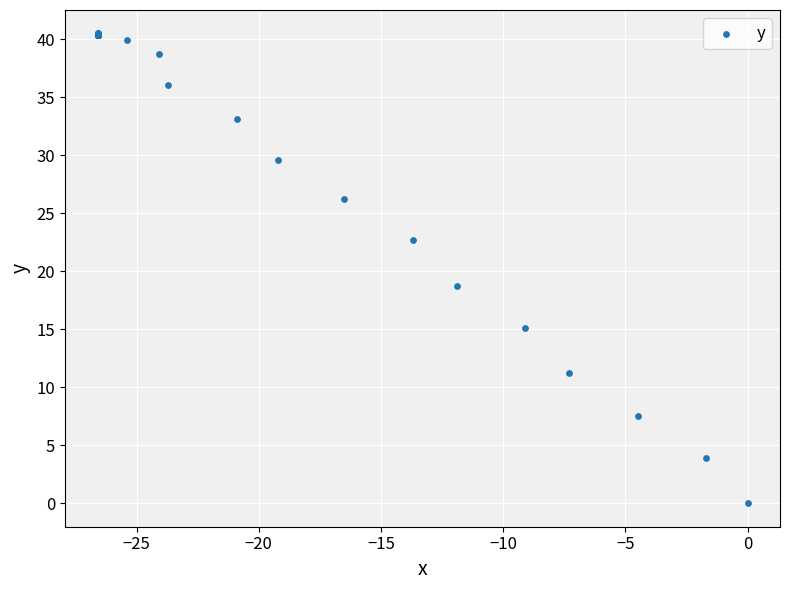

What Y value in the scatter plot is closest to 20?

18.7